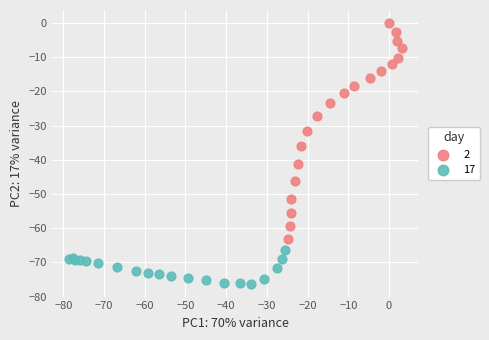

Which series has the largest Y range (max minus min)?

2